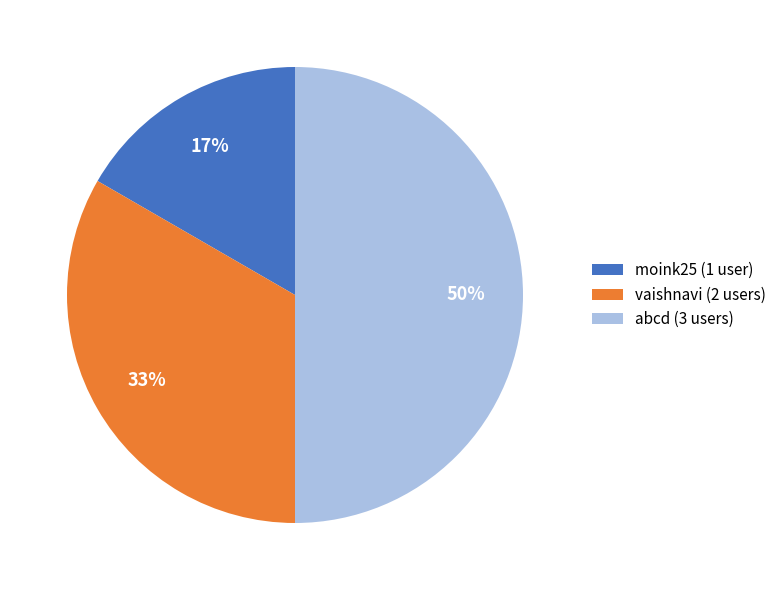

The vaishnavi slice represents 27% of the pie. True or false?

False